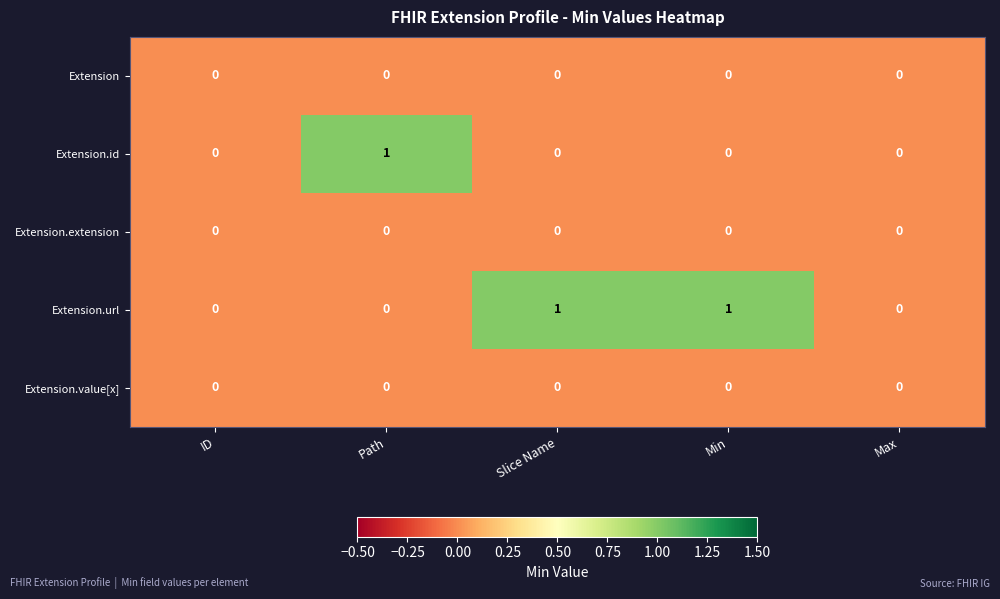

Count the Extension.id values in the range 0 to 1.

5